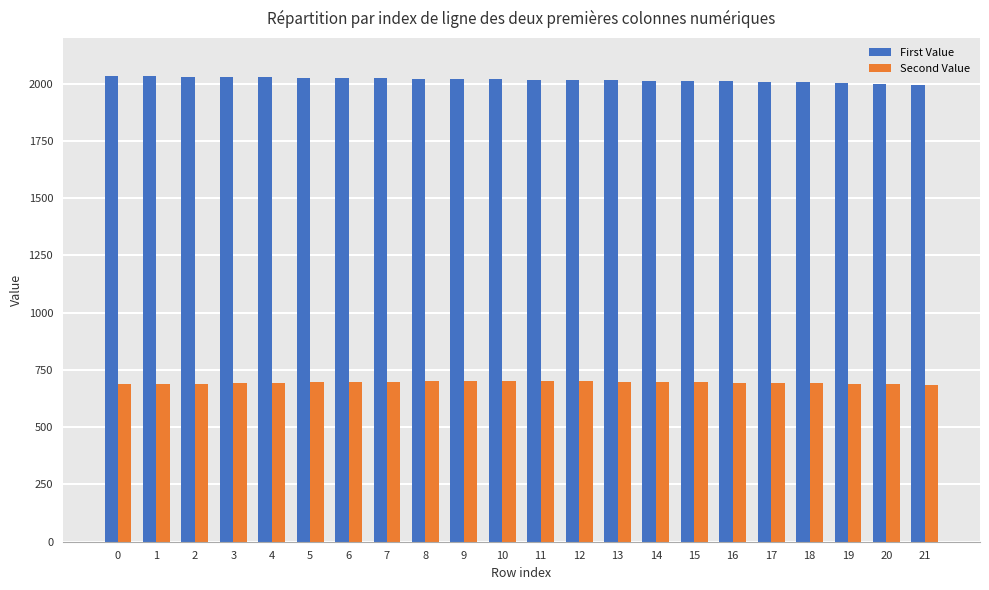

What is the value of the Second Value bar at the 10th from the left?

700.6